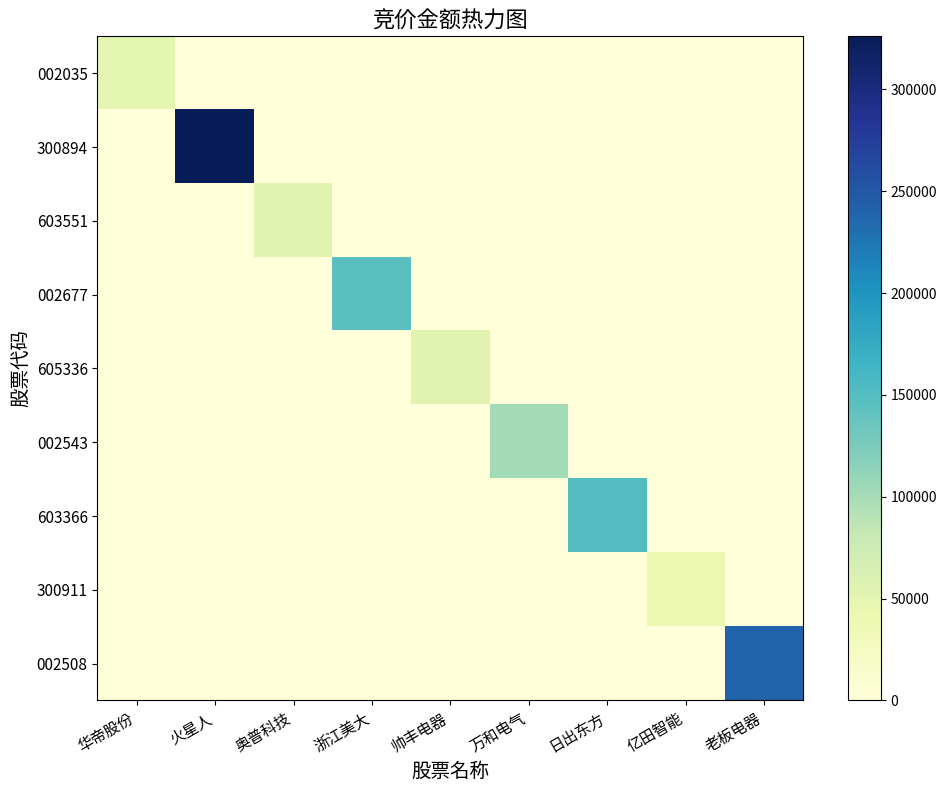

Count the number of data series in this chart.

9